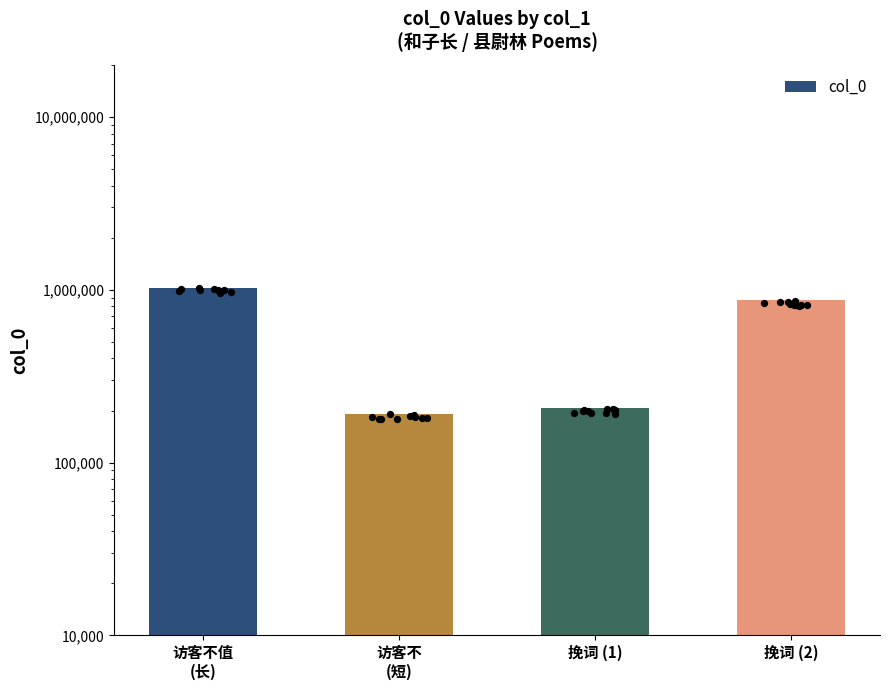

Between 访客不值
(长) and 挽词 (2), which is larger?

访客不值
(长)